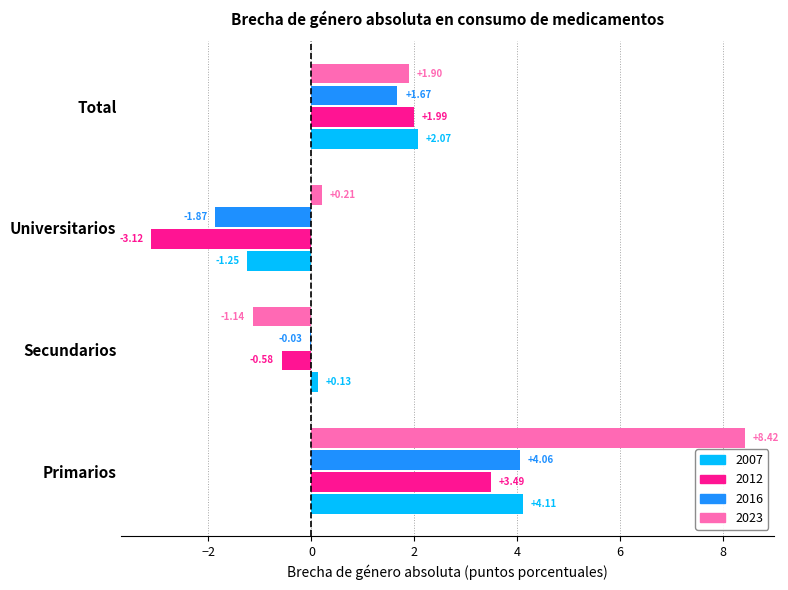

How many data points in 2016 are above 1?

2